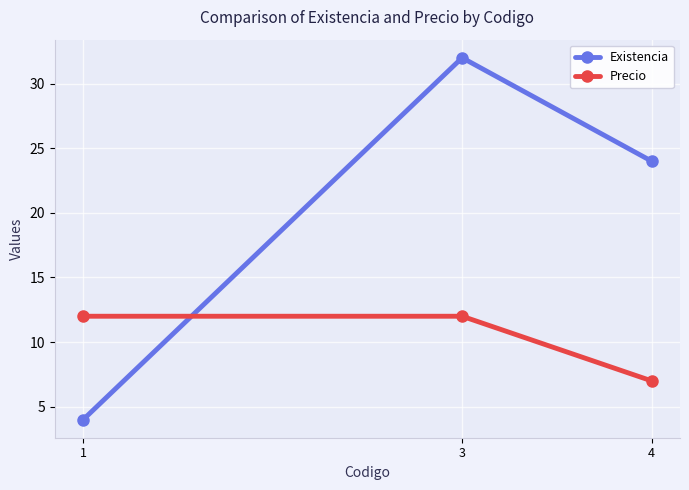

At how many categories does at least one series exceed 18?

2